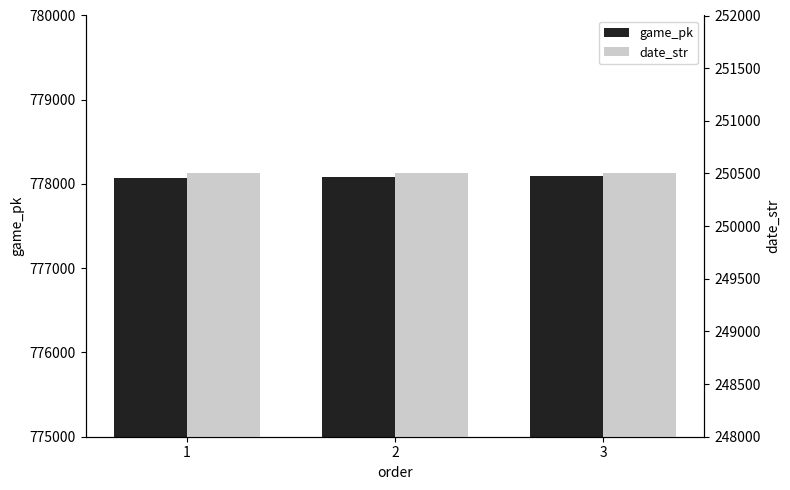

How many series are shown in this chart?

2